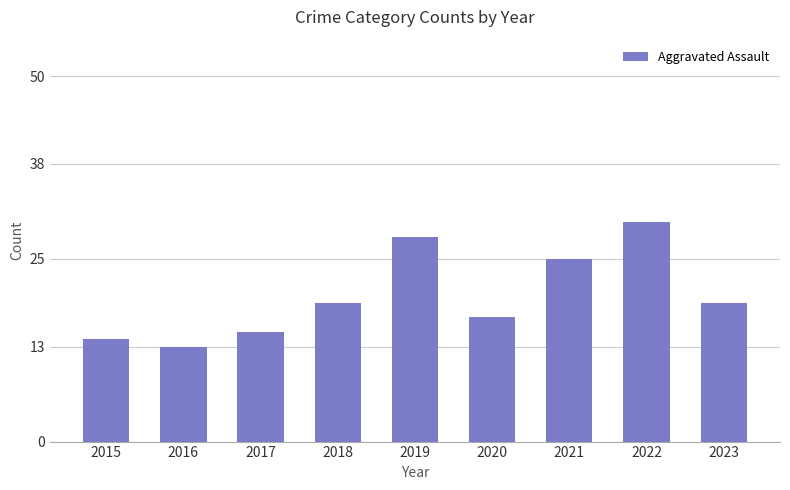

Is it true that the value at 2016 is 13?

True